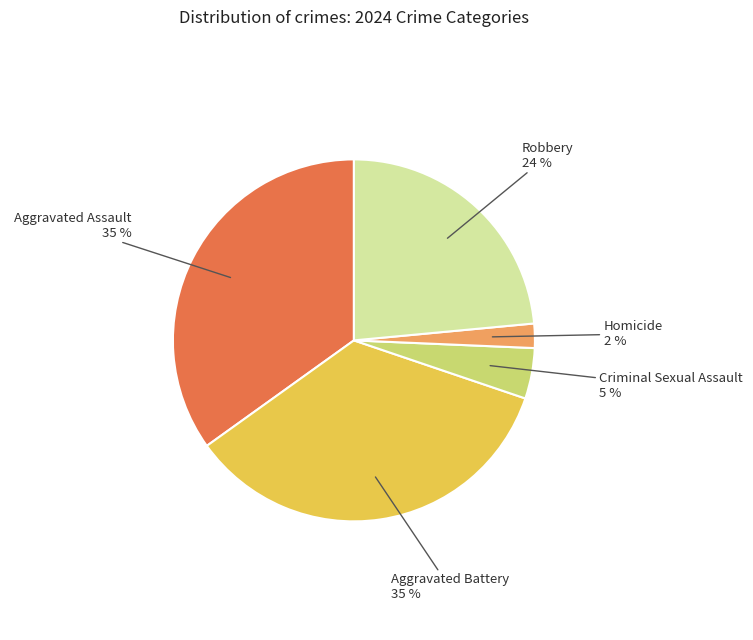

To the nearest percent, what is the difference between the largest and smallest slice percentages?

33%